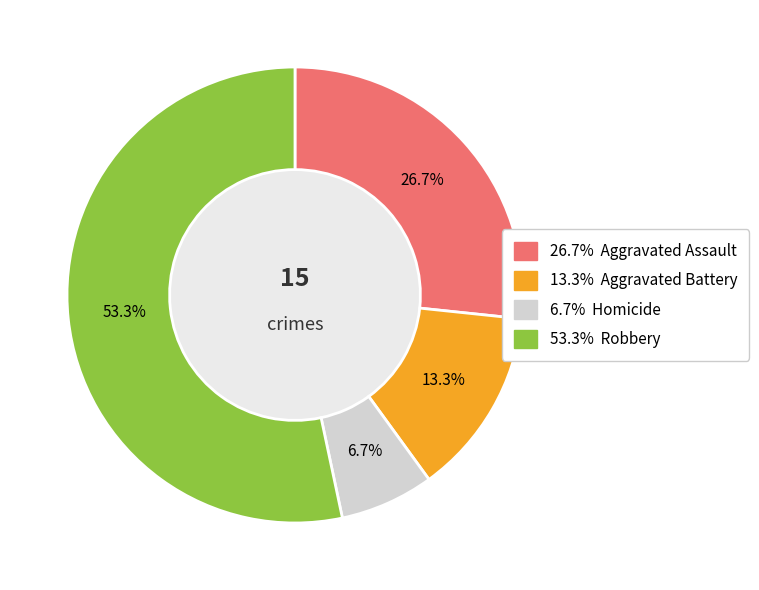

Is there any slice that represents more than half of the pie?

Yes